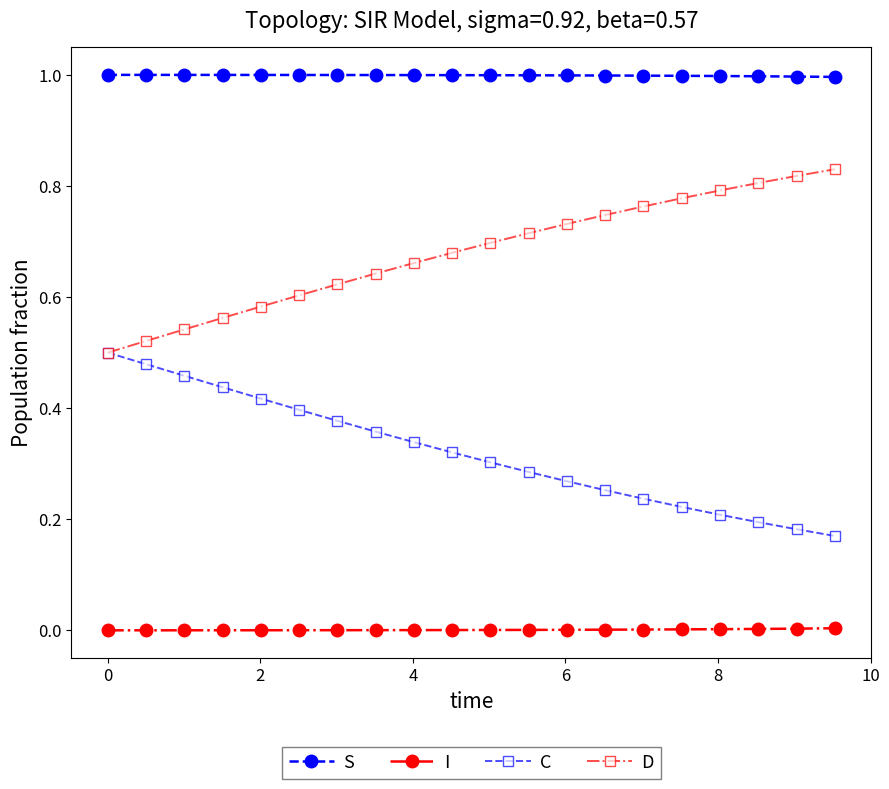

What is the greatest value displayed?

1.0